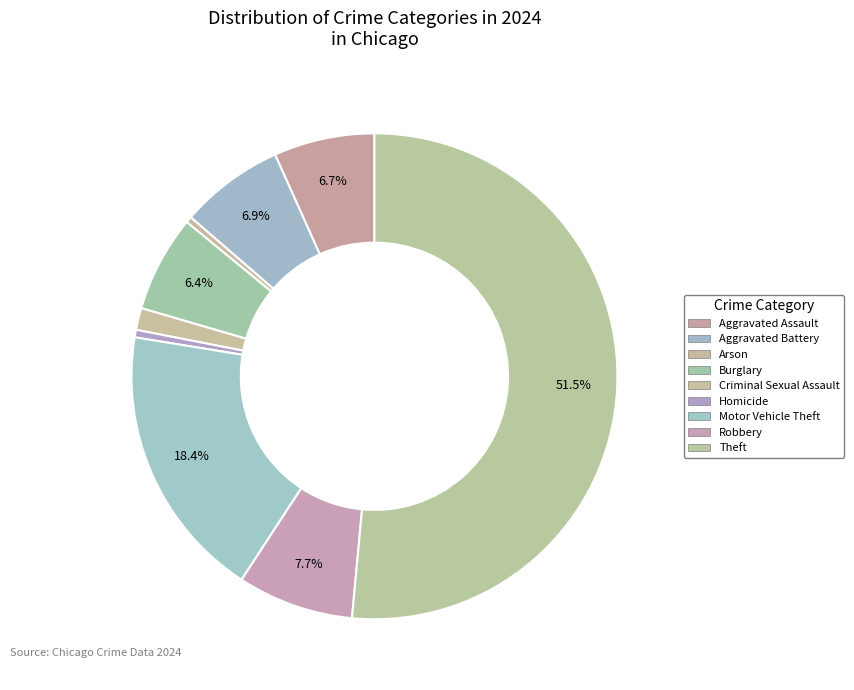

Combined, do Criminal Sexual Assault and Aggravated Battery account for over 50%?

No